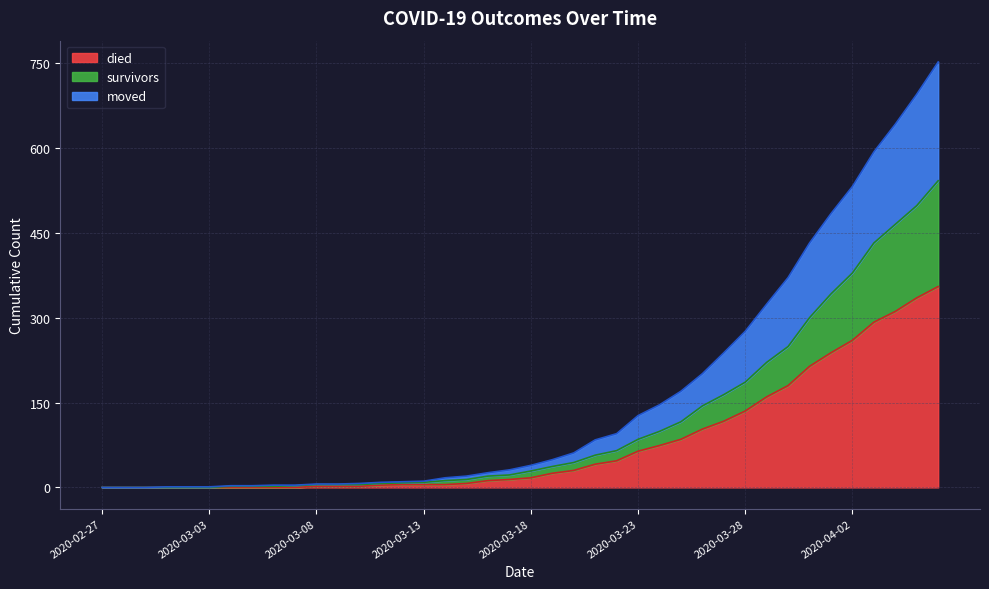

Is it true that moved equals 371 at 2020-03-30?

True